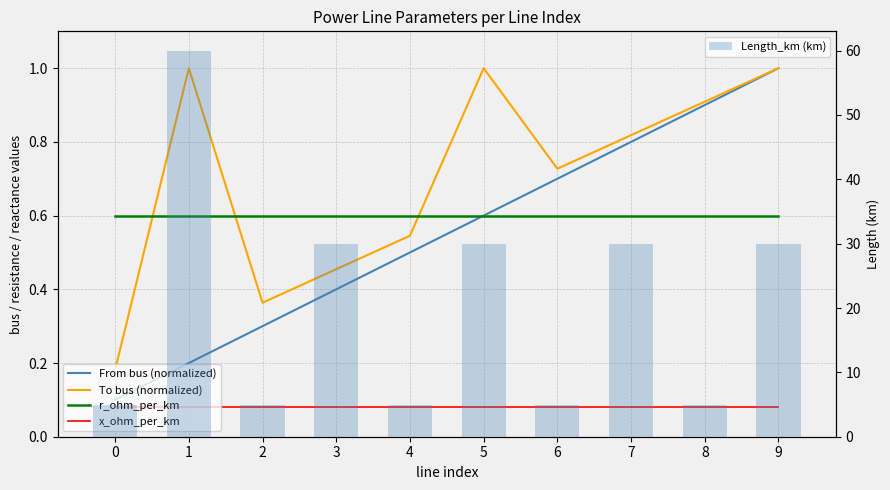

What are all the series names shown in the legend?

From bus (normalized), To bus (normalized), r_ohm_per_km, x_ohm_per_km, Length_km (km)